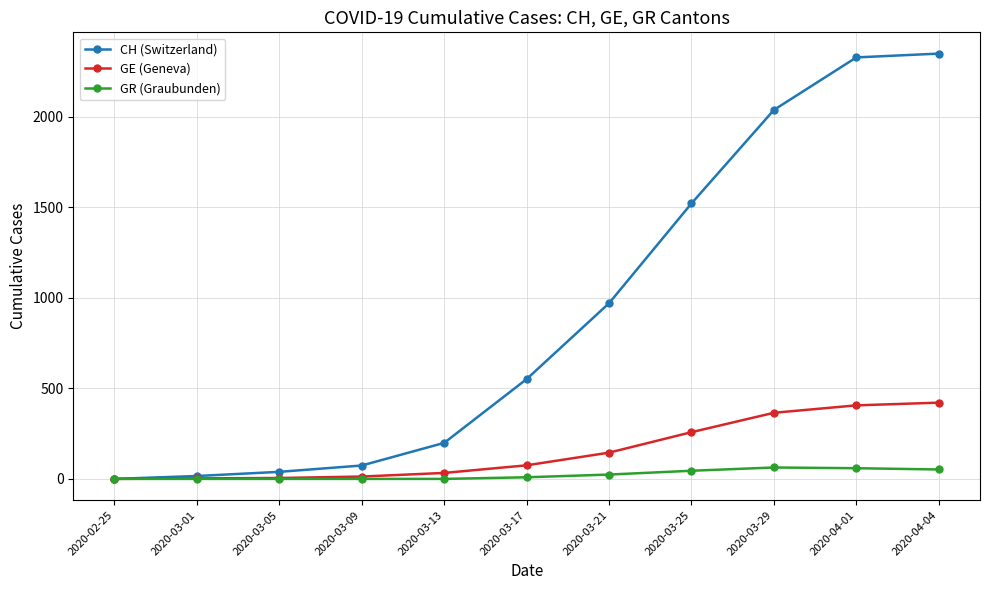

What position from the left is 2020-03-01?

2